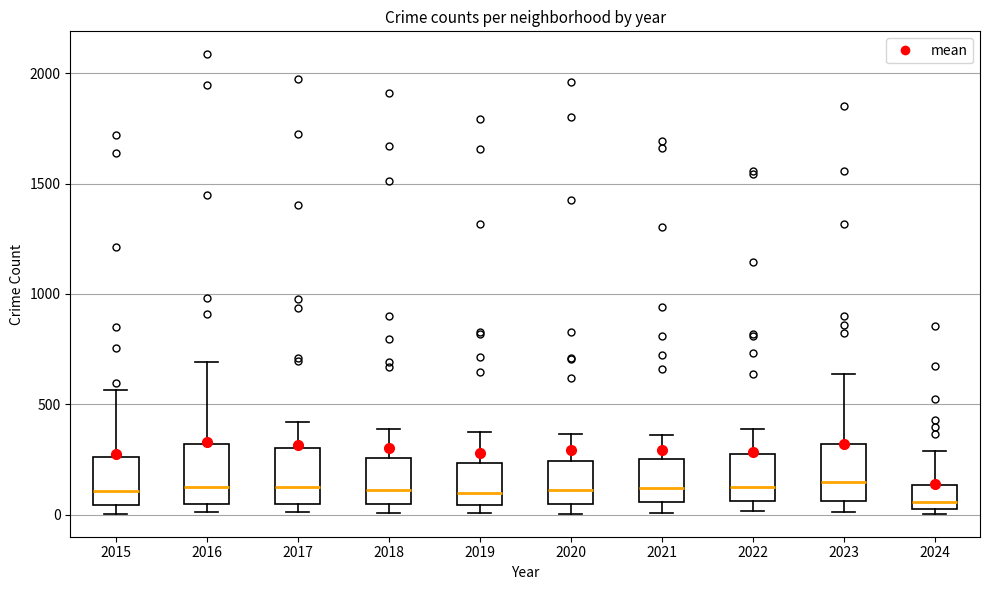

Where is the lower edge of the box at x = 2015 on the y-axis? The values are not printed on the chart, so give them approximately, as read against the axis.

50